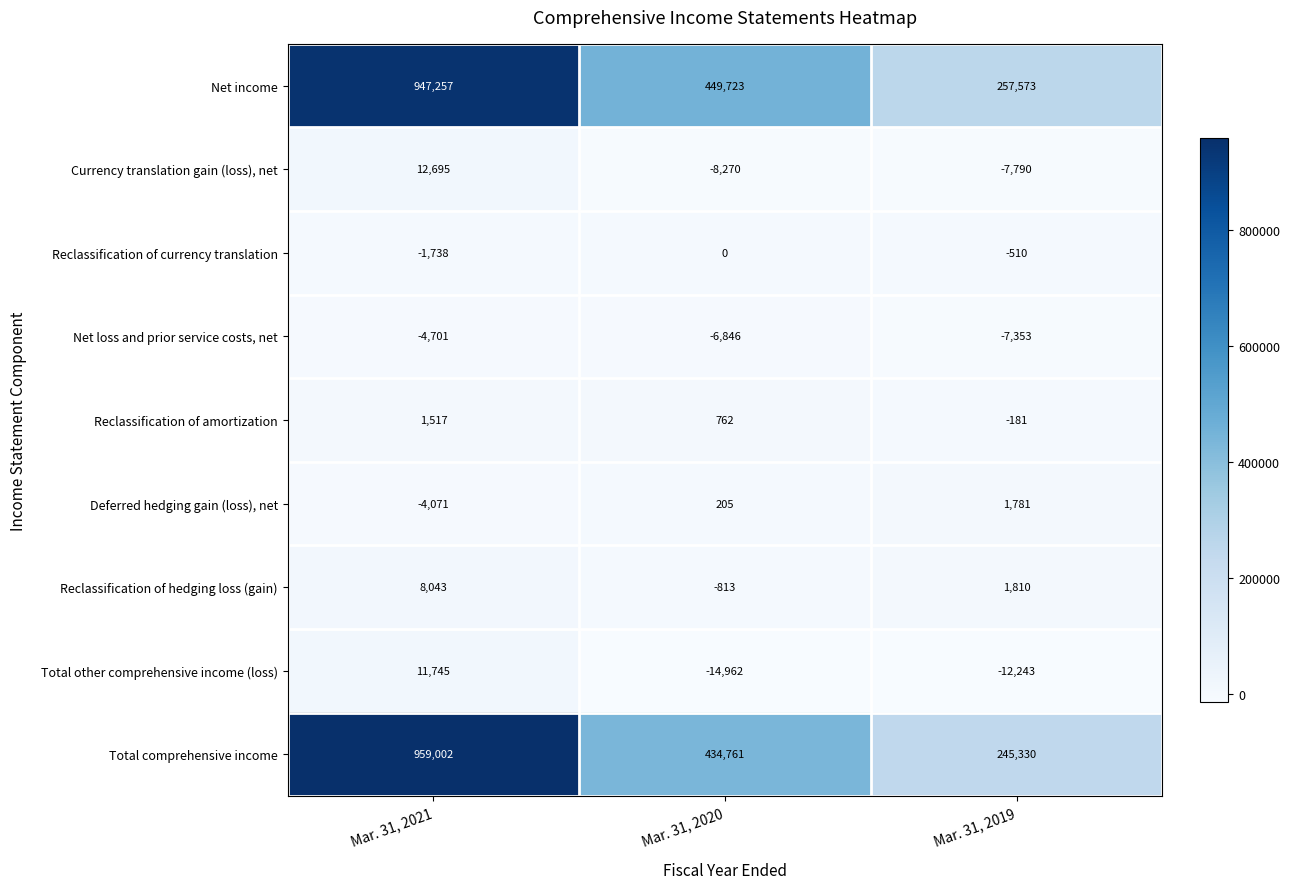

At how many categories does at least one series exceed 477664?

1